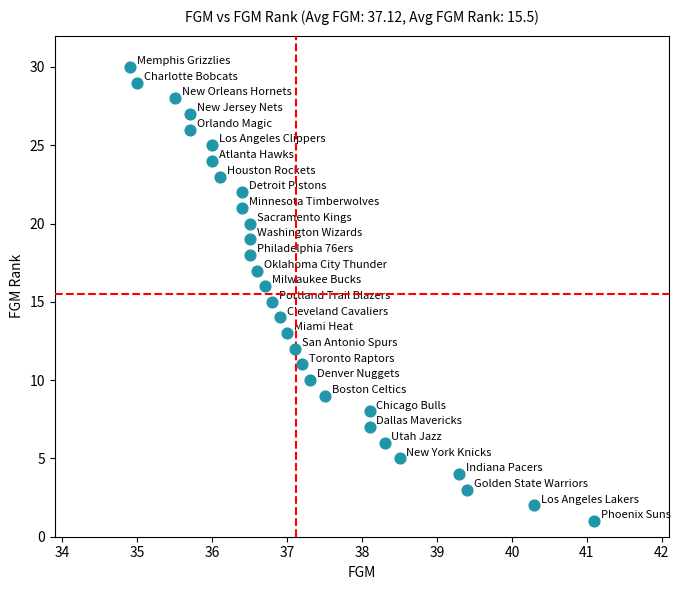

What is the range of Y values (max minus min)?

29